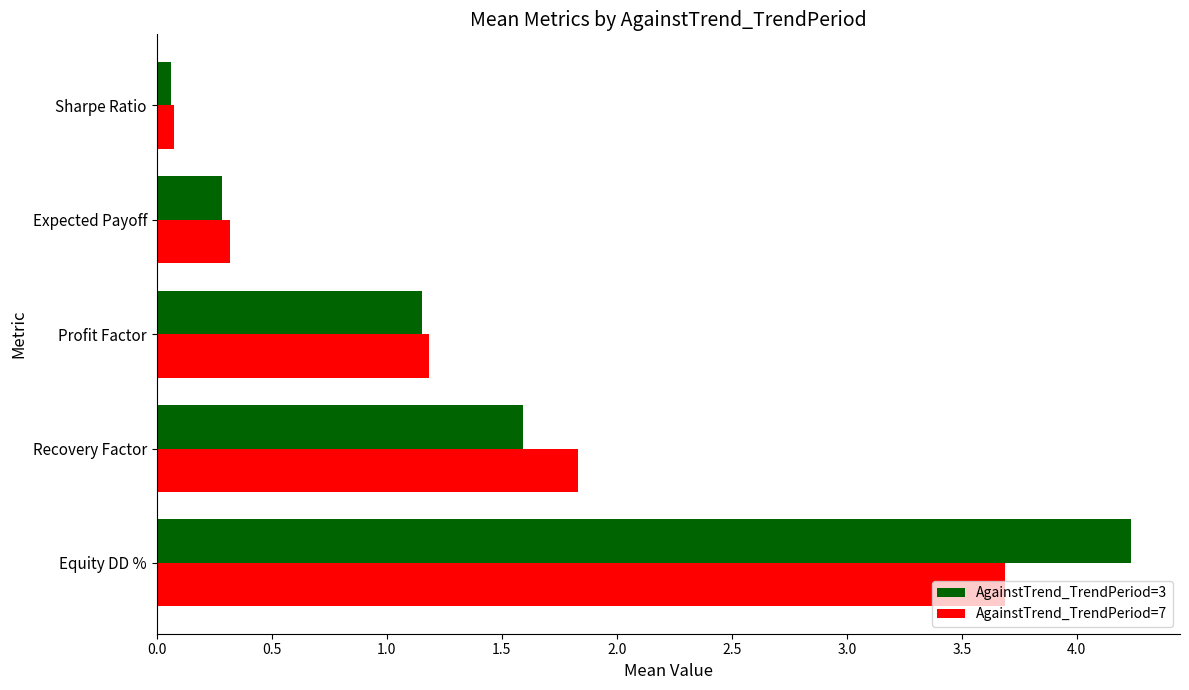

What is the sum of all AgainstTrend_TrendPeriod=3 values?

7.3